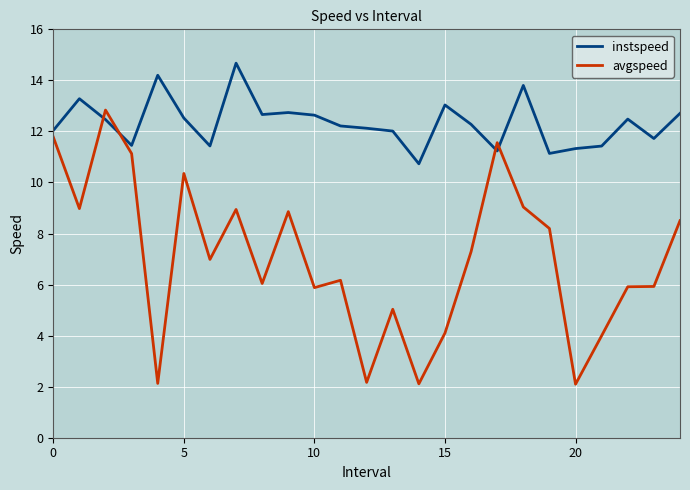

True or false: instspeed and avgspeed intersect in this chart.

True